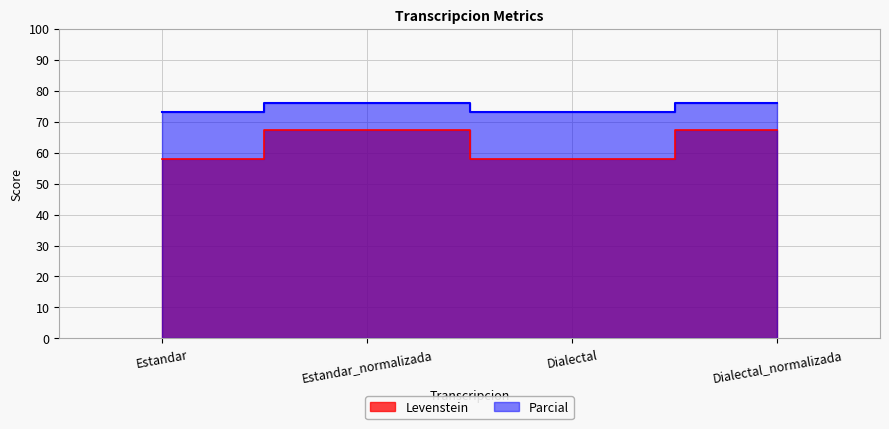

Count the number of data series in this chart.

2